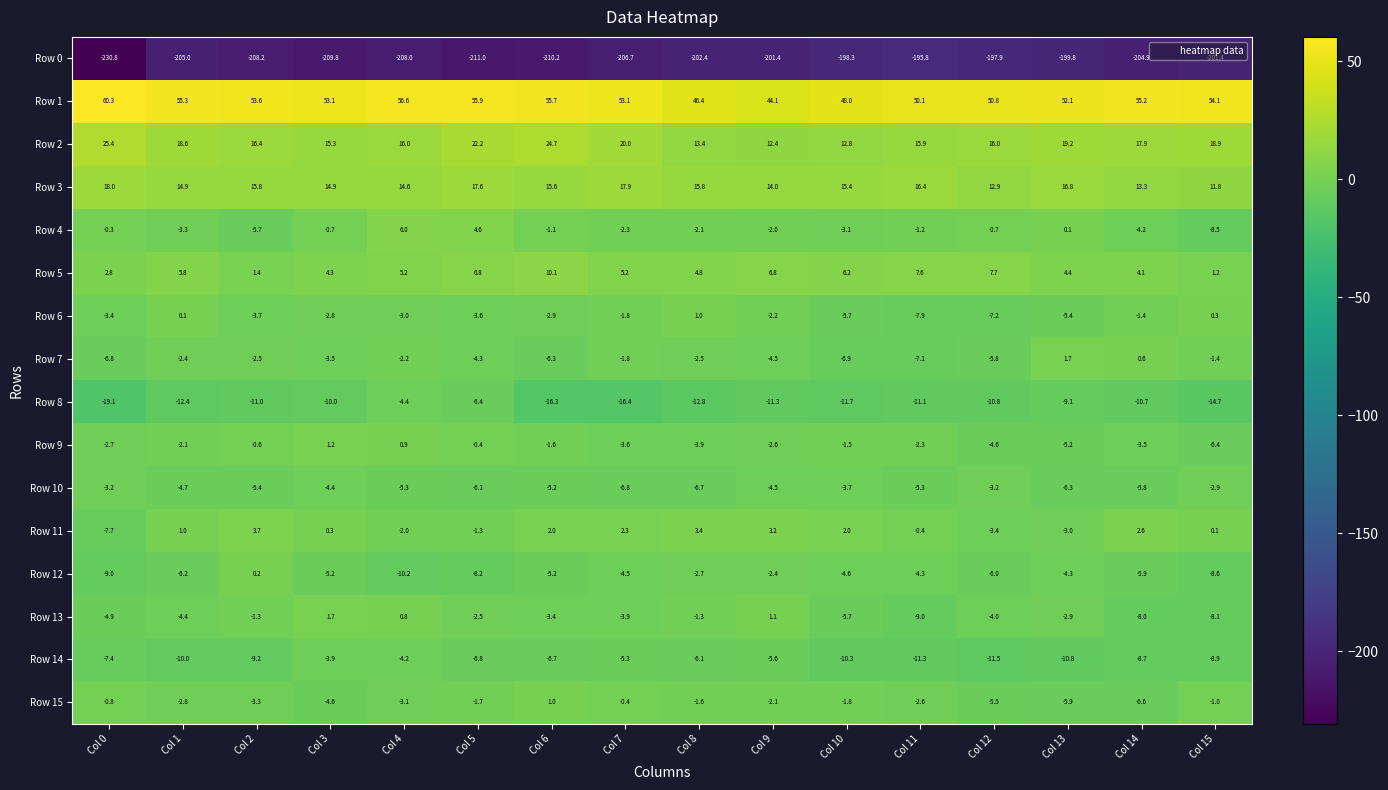

The Row 2 series shows 16.0 at Col 12. True or false?

True